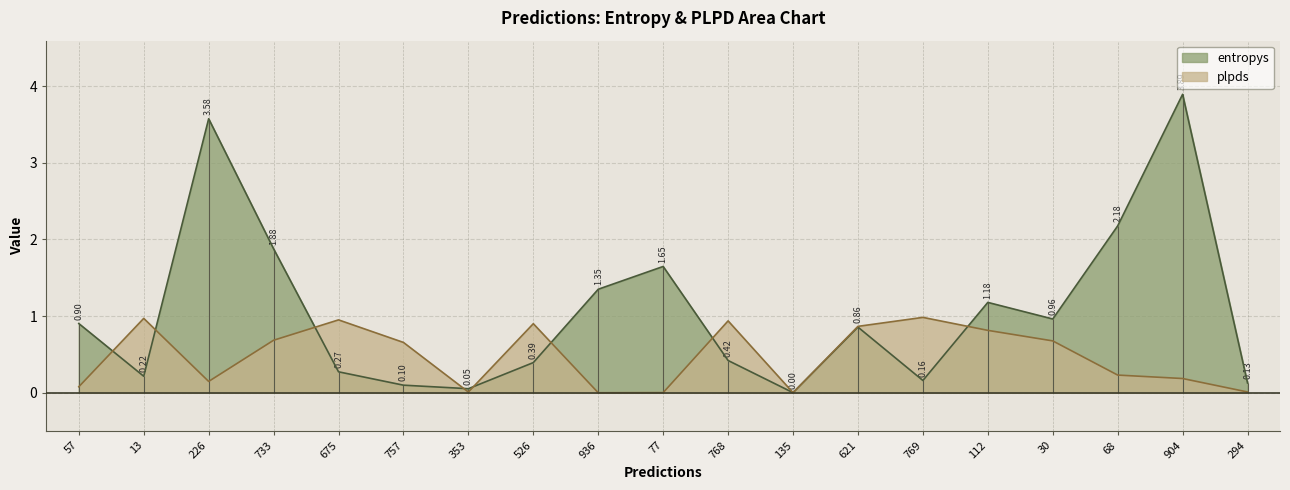

Where is plpds nearest to the value 0?

936